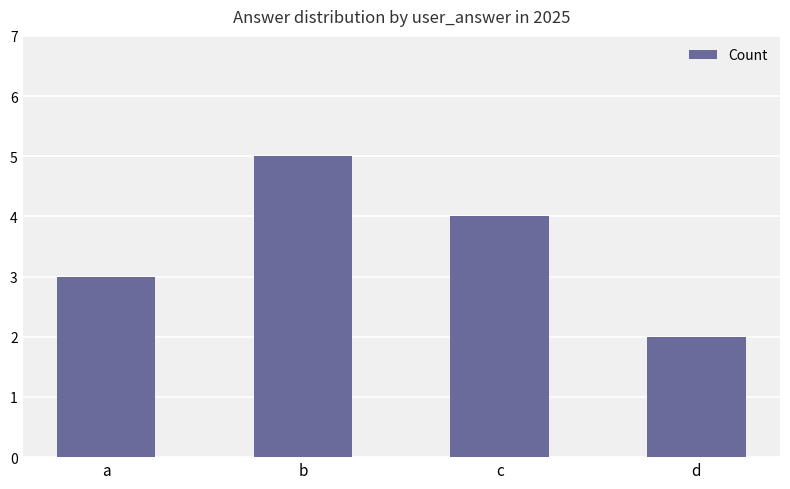

Read the value at c.

4